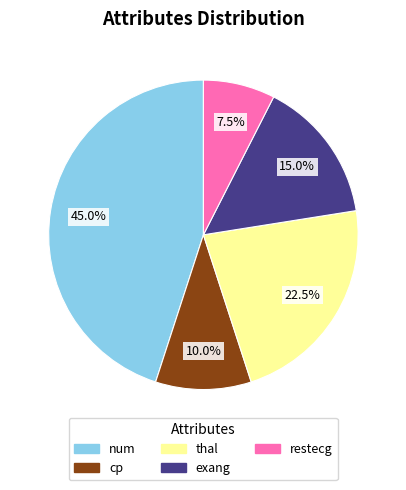

Approximately how many times larger is the value at thal compared to exang?

1.5